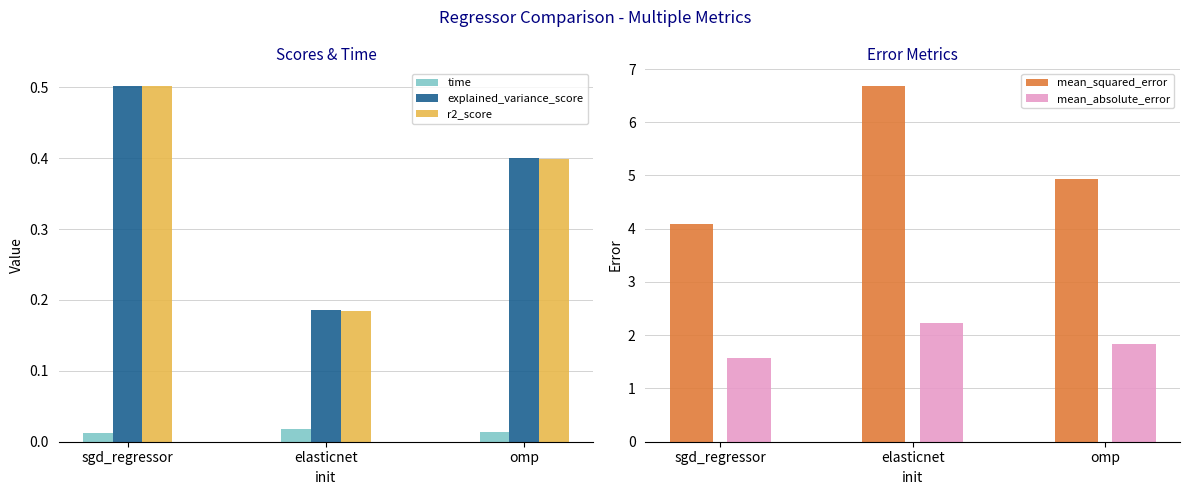

True or false: mean_absolute_error has a value of 2.9 at elasticnet.

False